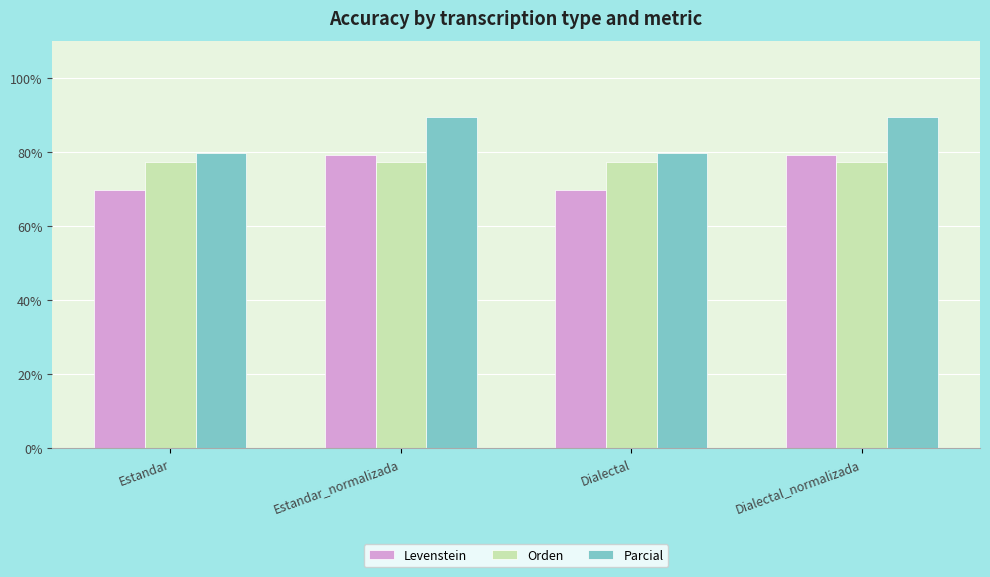

Rank the series by their maximum value, from lowest to highest.

Orden, Levenstein, Parcial